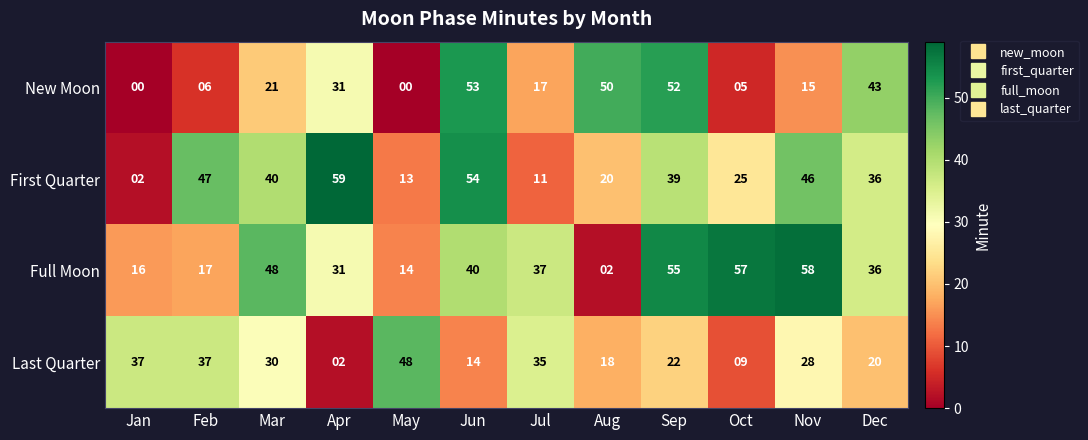

What is the sum of the New Moon values at Jun and Mar?

74